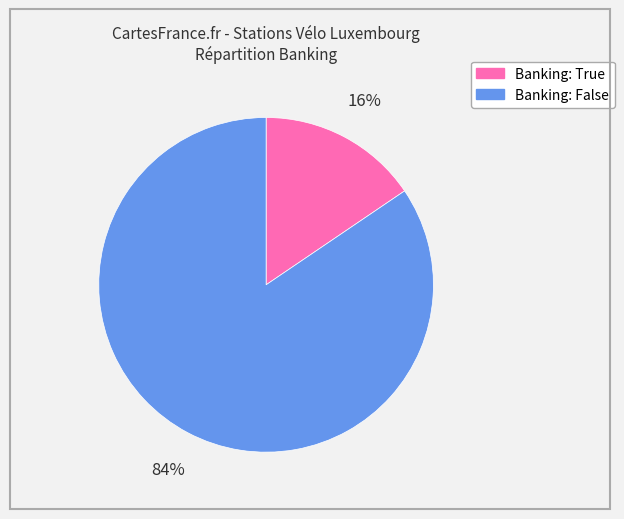

Does any single category account for the majority?

Yes